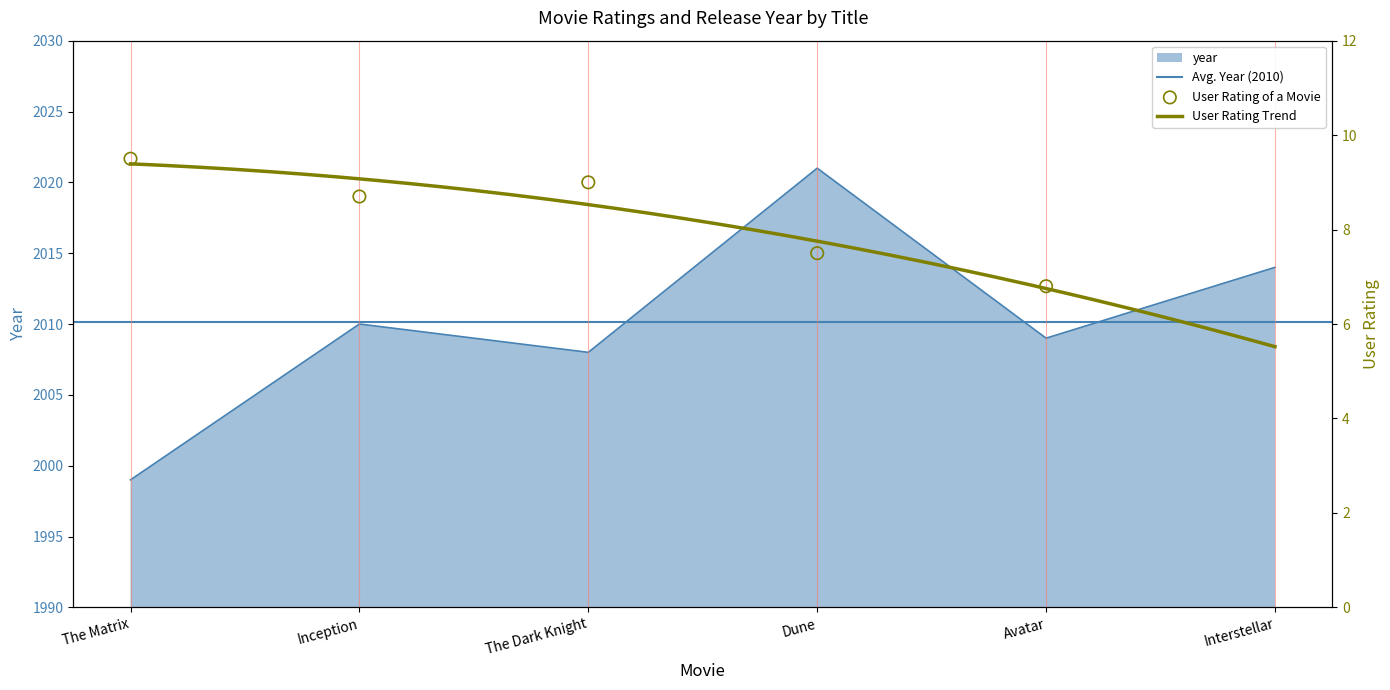

What is the ratio of the value at The Matrix to the value at Dune?

1.0